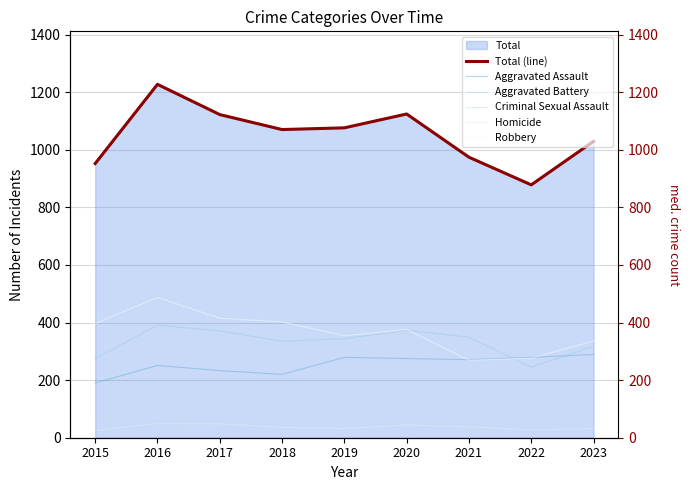

True or false: Homicide and Total (line) intersect in this chart.

False